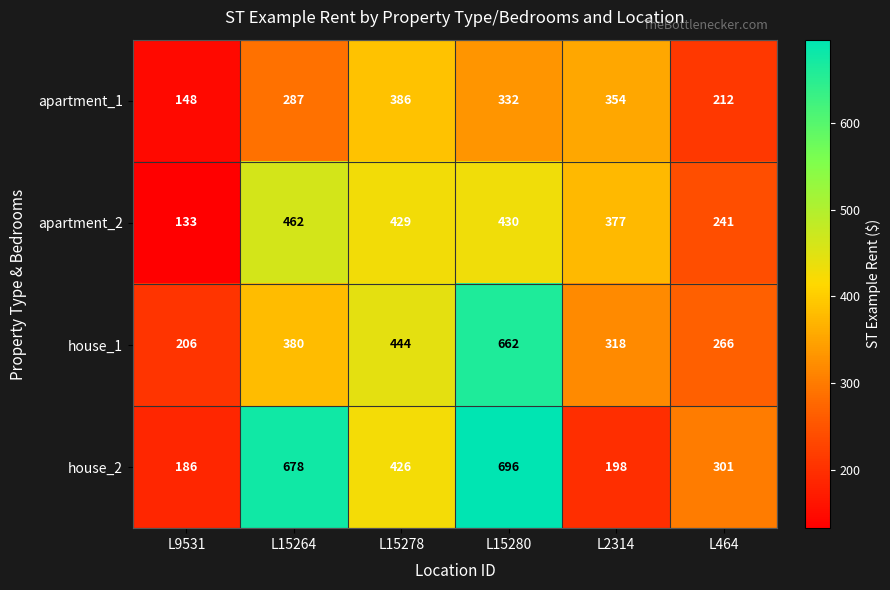

Reading left to right, extract all data points from this chart.

apartment_1: L9531=148	L15264=287	L15278=386	L15280=332	L2314=354	L464=212
apartment_2: L9531=133	L15264=462	L15278=429	L15280=430	L2314=377	L464=241
house_1: L9531=206	L15264=380	L15278=444	L15280=662	L2314=318	L464=266
house_2: L9531=186	L15264=678	L15278=426	L15280=696	L2314=198	L464=301